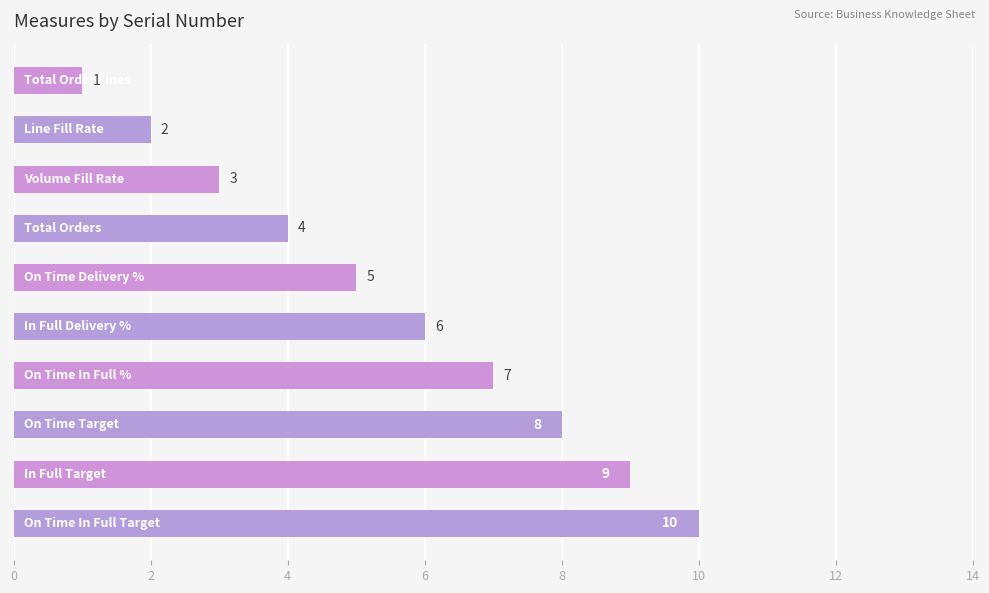

How many values are between 3 and 8?

6